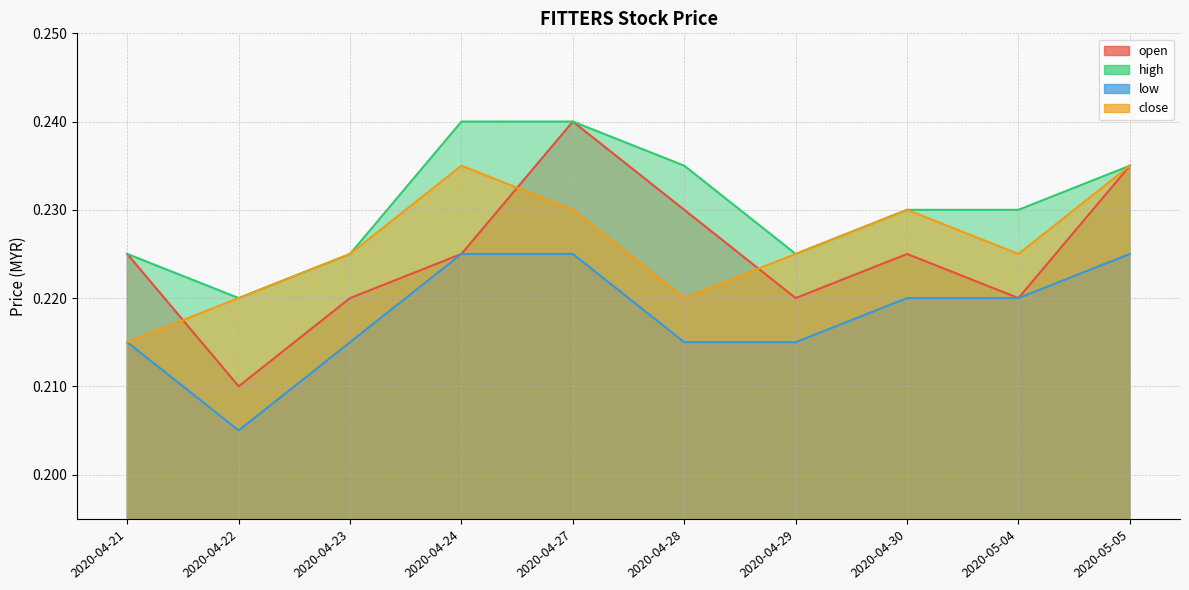

What is the minimum value for open?

0.2